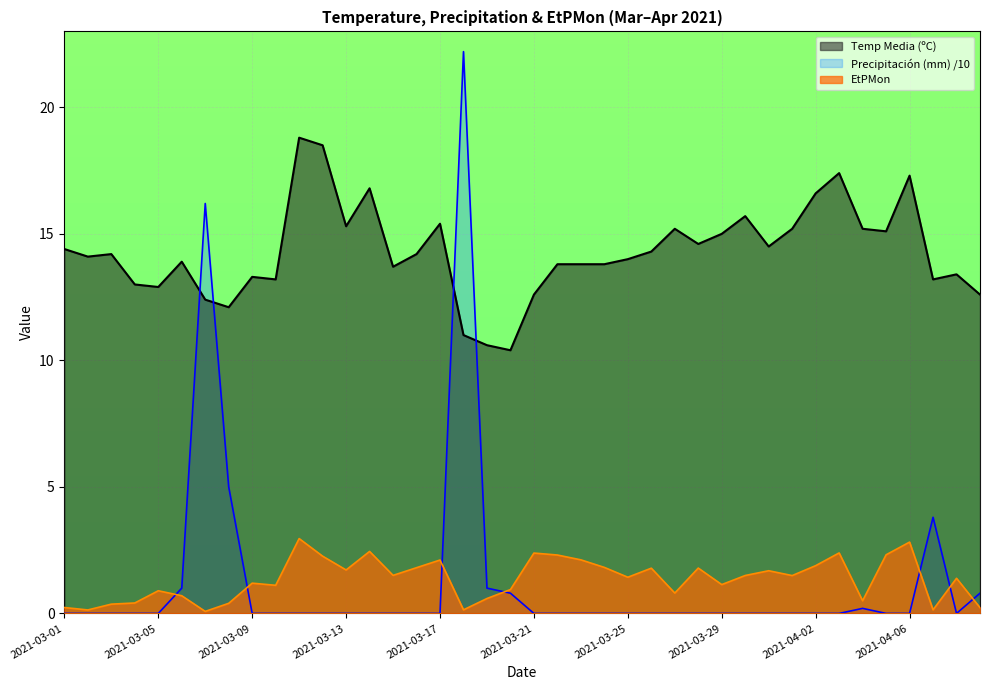

What is the sum of the Temp Media (ºC) values at 2021-03-21 and 2021-03-15?

26.3